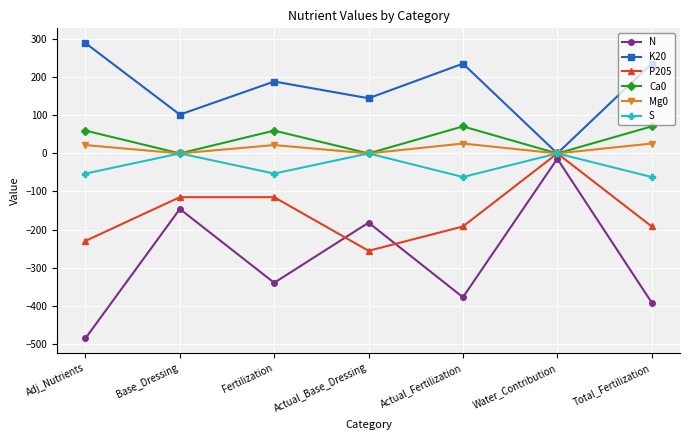

Reading right to left, extract all data points from this chart.

N: Total_Fertilization=-392	Water_Contribution=-14	Actual_Fertilization=-378	Actual_Base_Dressing=-182	Fertilization=-340	Base_Dressing=-146	Adj_Nutrients=-486
K20: Total_Fertilization=236	Water_Contribution=0	Actual_Fertilization=236	Actual_Base_Dressing=145	Fertilization=189	Base_Dressing=102	Adj_Nutrients=290
P205: Total_Fertilization=-192	Water_Contribution=0	Actual_Fertilization=-192	Actual_Base_Dressing=-256	Fertilization=-115	Base_Dressing=-115	Adj_Nutrients=-230
Ca0: Total_Fertilization=71	Water_Contribution=0	Actual_Fertilization=71	Actual_Base_Dressing=0	Fertilization=60	Base_Dressing=0	Adj_Nutrients=60
Mg0: Total_Fertilization=26	Water_Contribution=0	Actual_Fertilization=26	Actual_Base_Dressing=0	Fertilization=22	Base_Dressing=0	Adj_Nutrients=22
S: Total_Fertilization=-62	Water_Contribution=0	Actual_Fertilization=-62	Actual_Base_Dressing=0	Fertilization=-53	Base_Dressing=0	Adj_Nutrients=-53